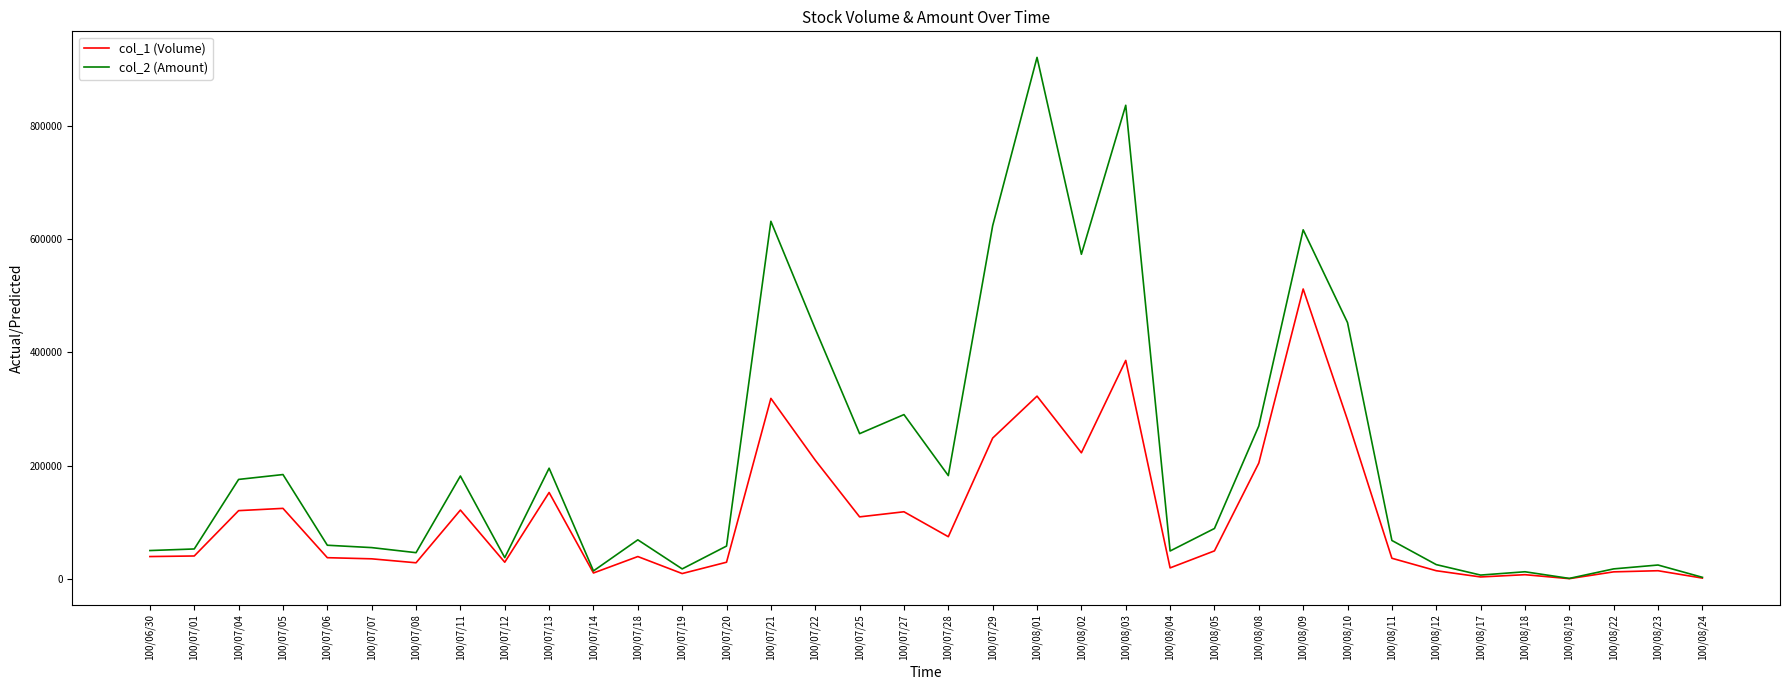

List the series in order of their peak value, lowest first.

col_1 (Volume), col_2 (Amount)